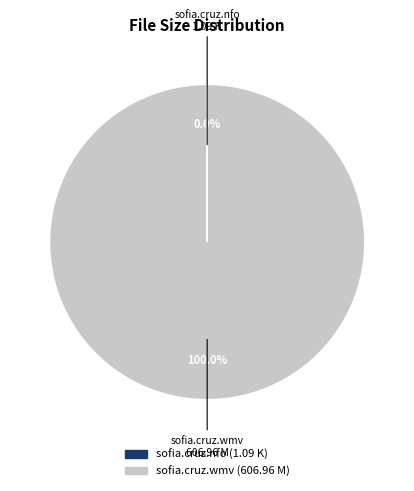

Is there a majority slice in this chart?

Yes